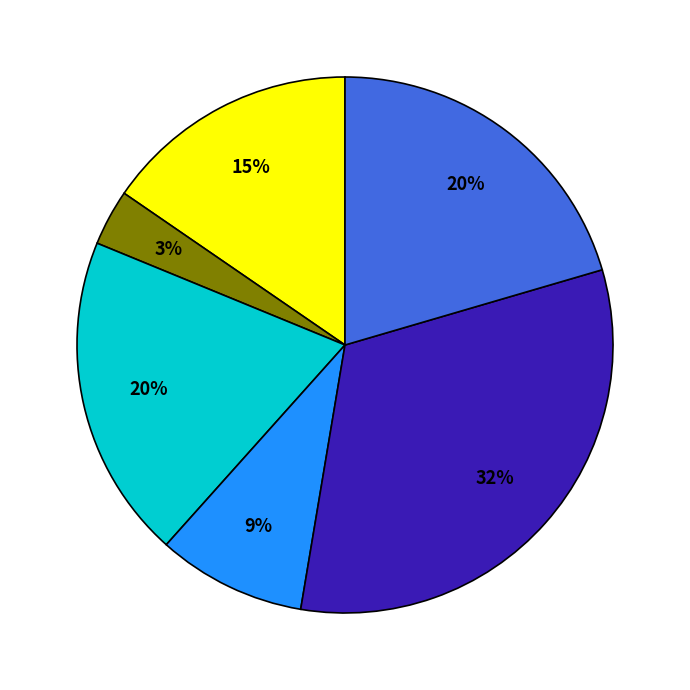

Count the number of slices in the pie.

6